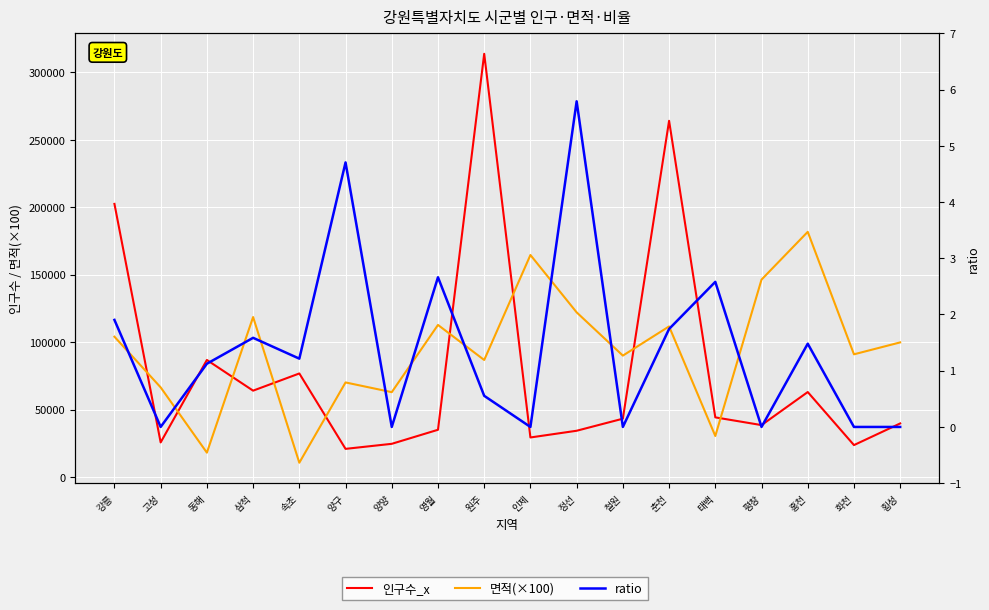

How many times do 인구수_x and 면적(×100) cross each other?

9